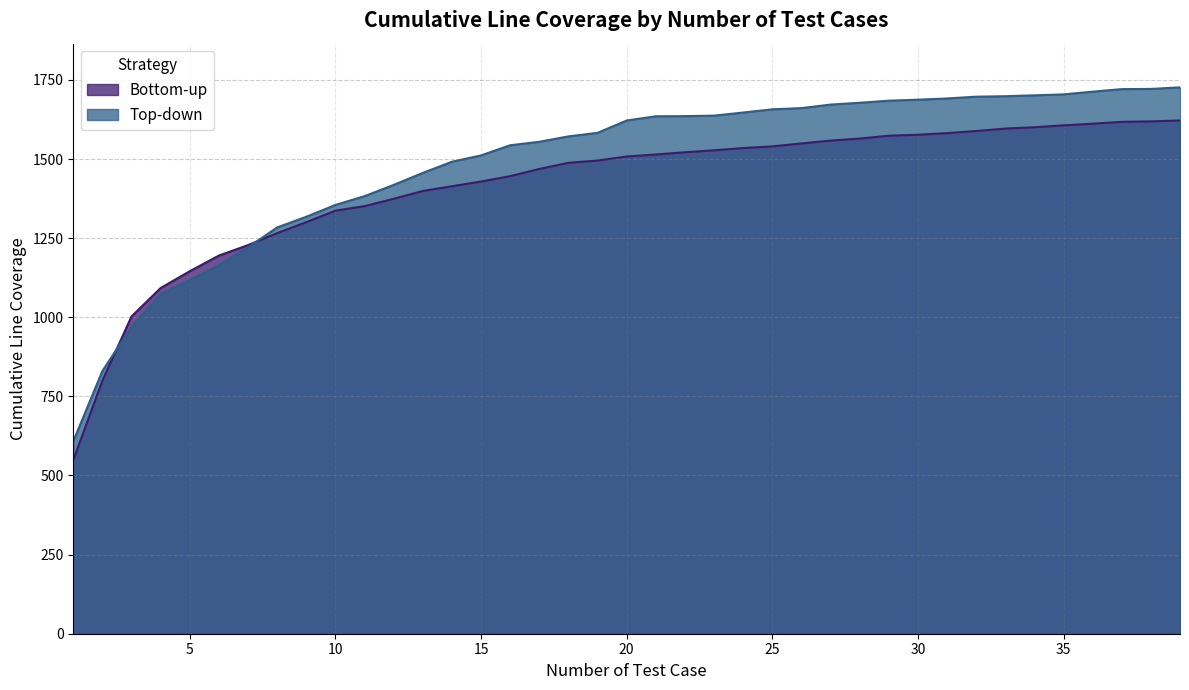

Does the chart display data point markers on the line(s)?

No